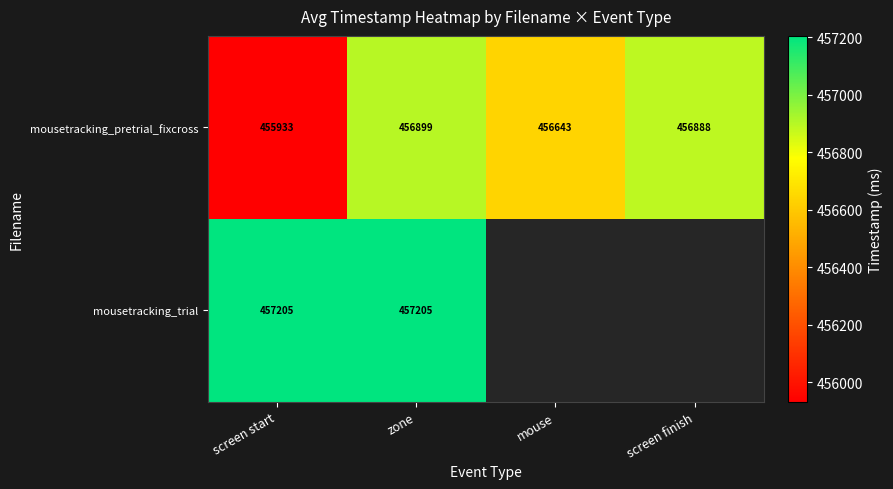

At which label does mousetracking_pretrial_fixcross reach its minimum?

screen start